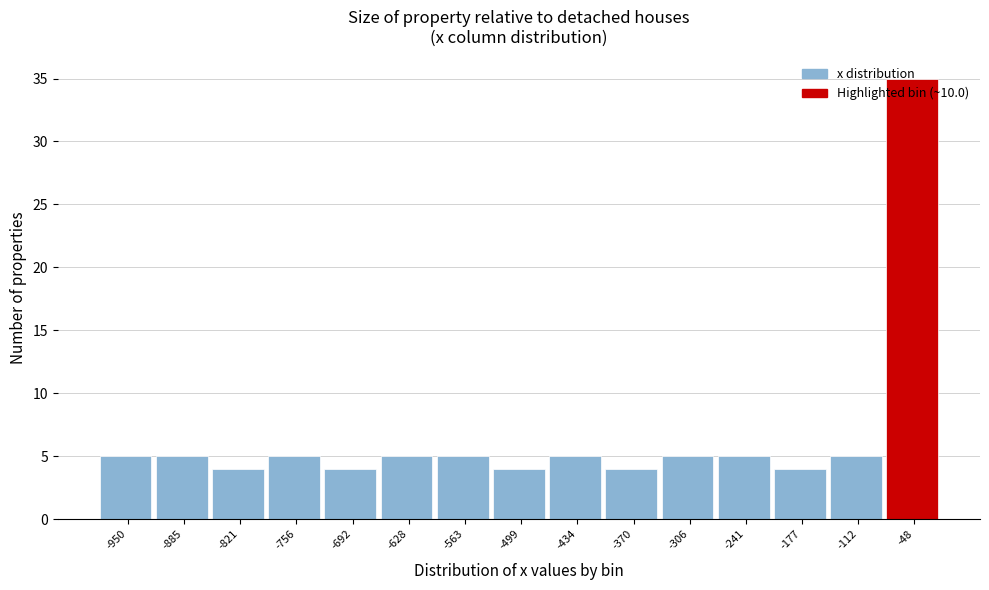

What is the difference between the maximum and second lowest values?

31